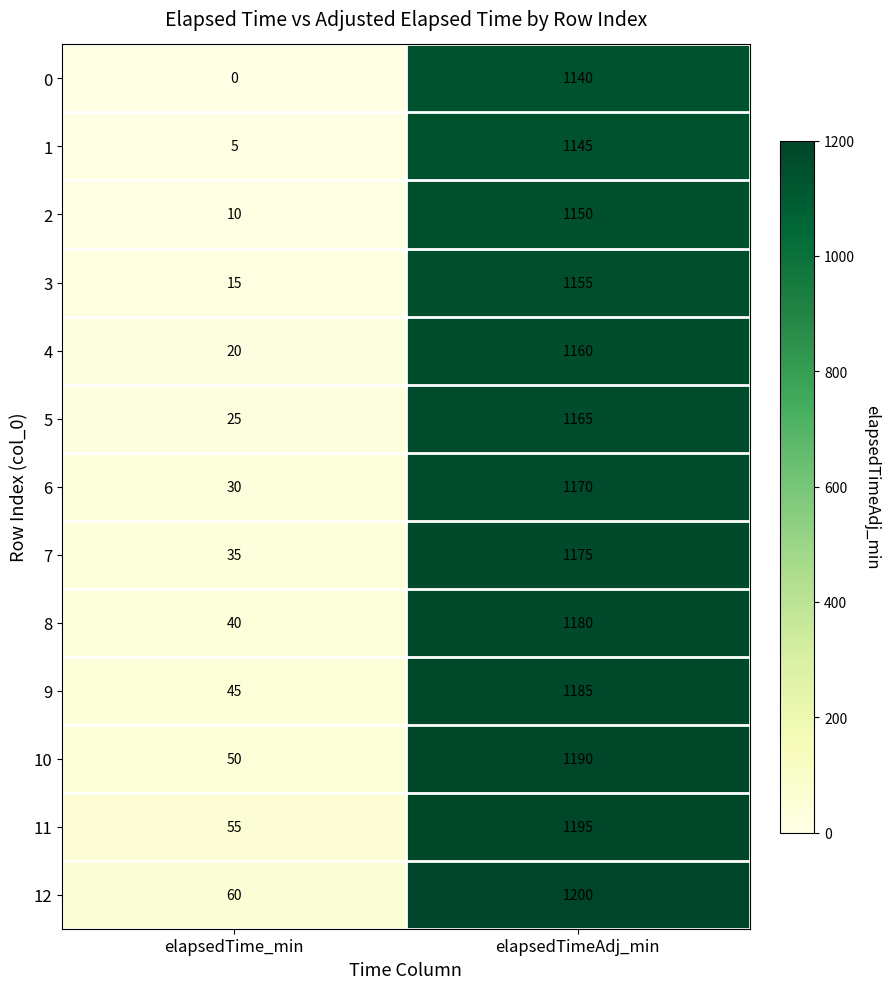

Reading right to left, extract all data points from this chart.

0: 1140	0
1: 1145	5
2: 1150	10
3: 1155	15
4: 1160	20
5: 1165	25
6: 1170	30
7: 1175	35
8: 1180	40
9: 1185	45
10: 1190	50
11: 1195	55
12: 1200	60